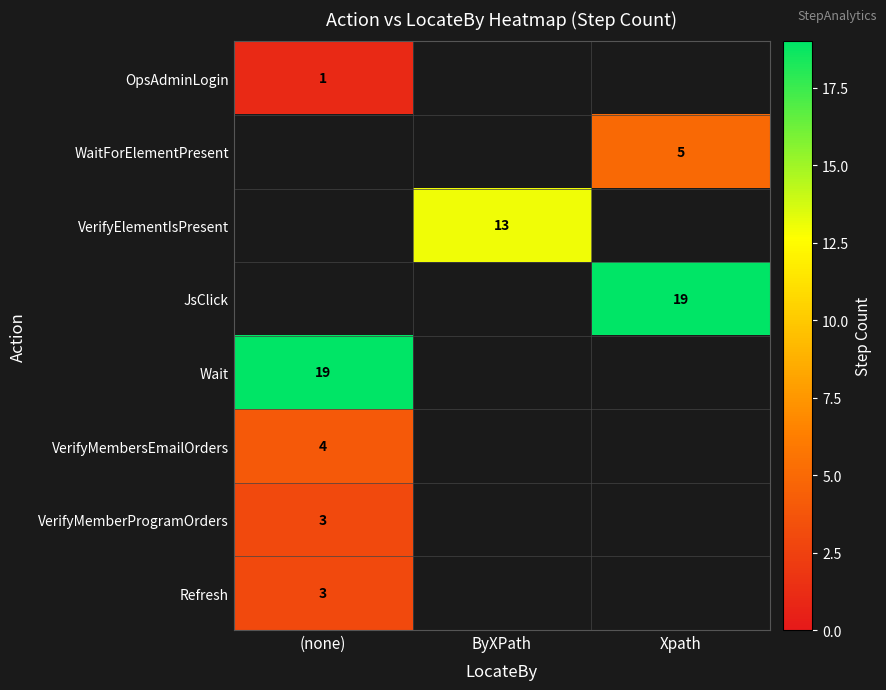

What is the spread (max minus min) of values at (none)?

18.0